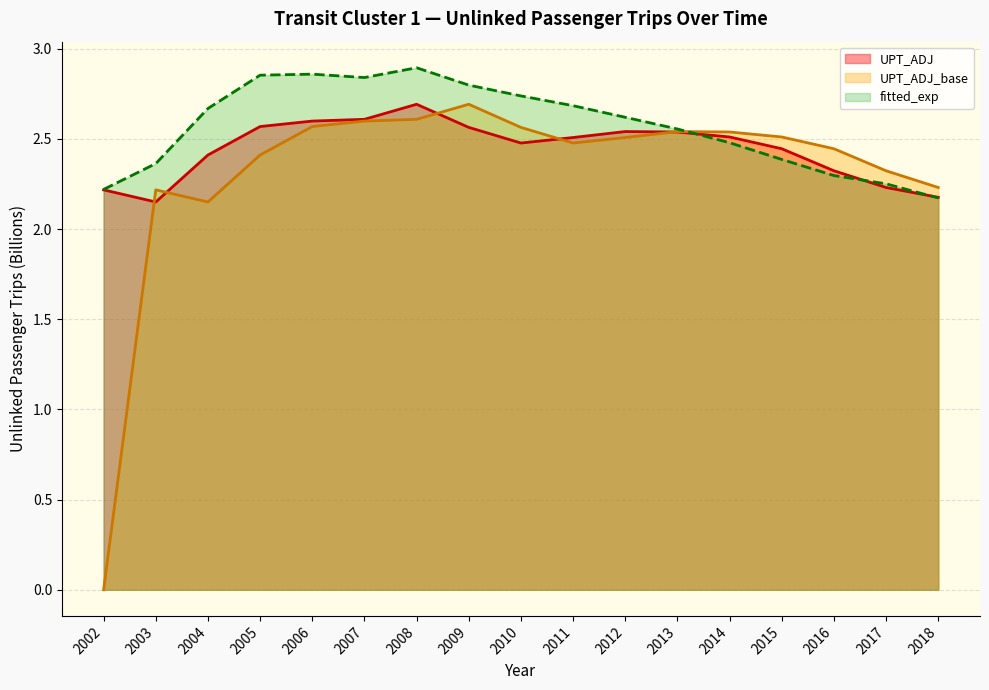

What is the value of the fitted_exp point at the 15th from the left?

2.3